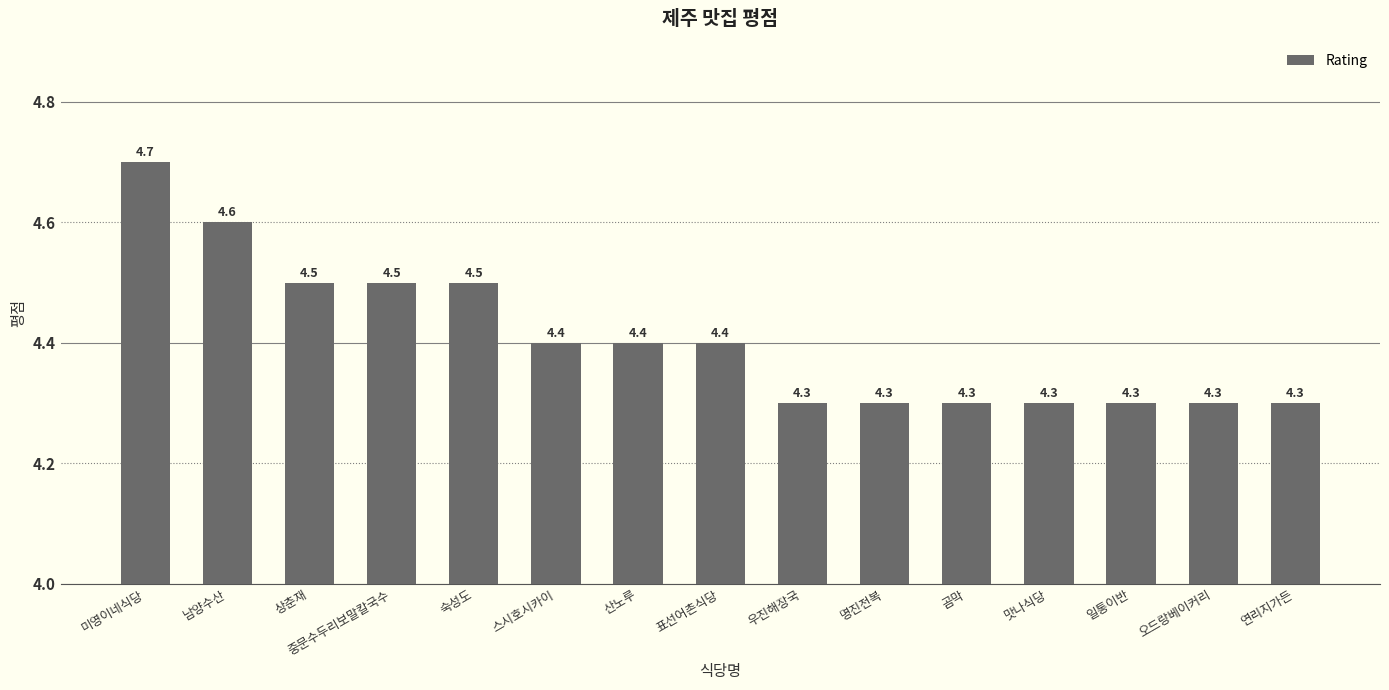

Is it true that the value at 남양수산 is 2.9?

False